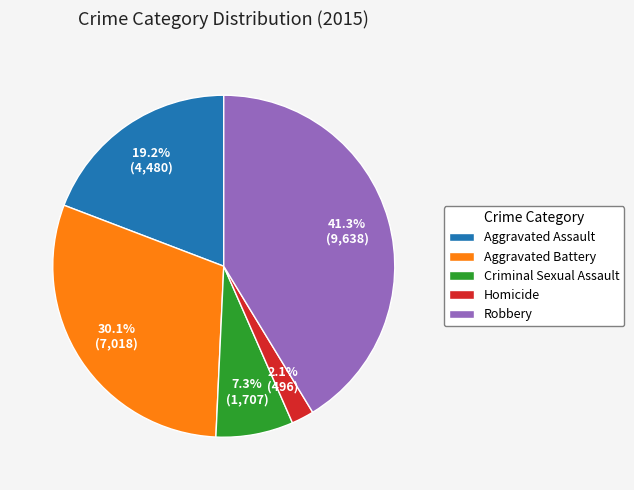

What is the ratio of the value at Robbery to the value at Aggravated Battery?

1.4